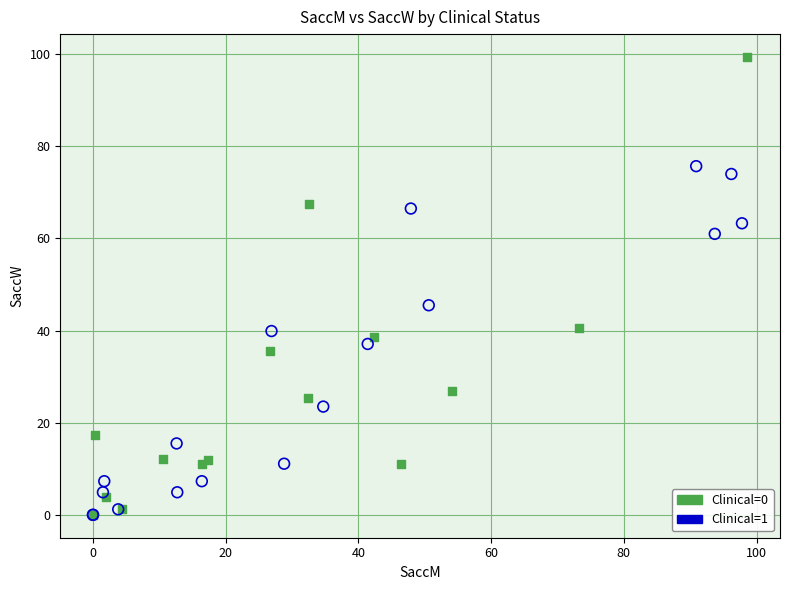

Which series reaches the maximum Y coordinate?

Clinical=0